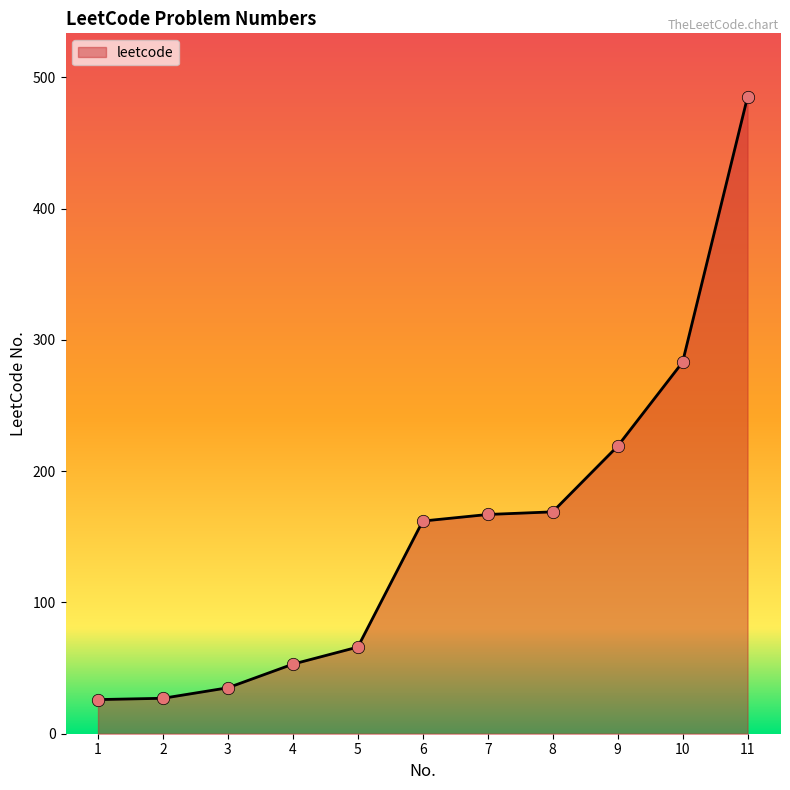

Approximately how many times larger is the value at 1 compared to 10?

0.1